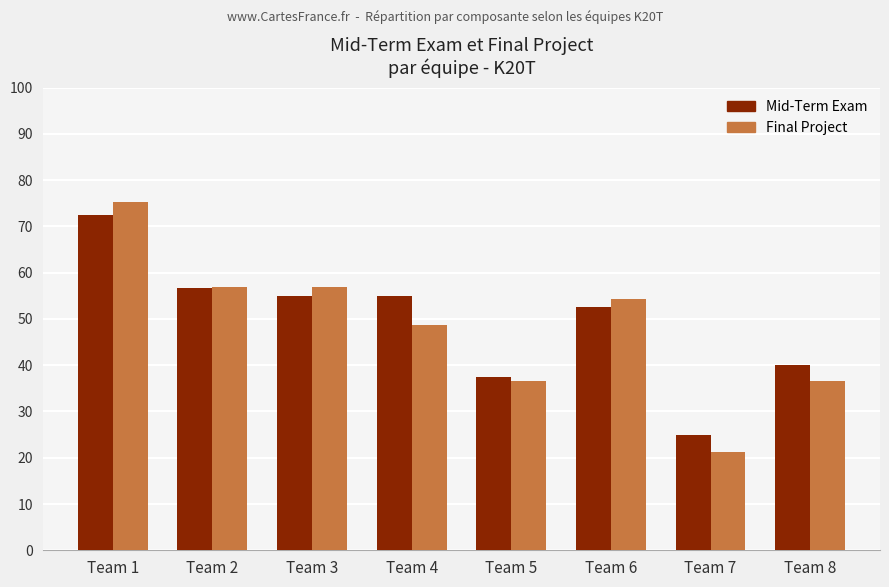

What is the sum of the Final Project values at Team 1 and Team 7?

96.6